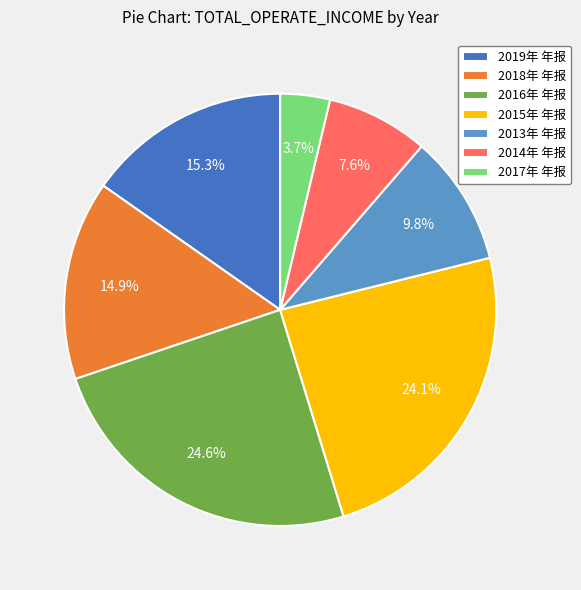

The 2018年 年报 slice represents 15% of the pie. True or false?

True